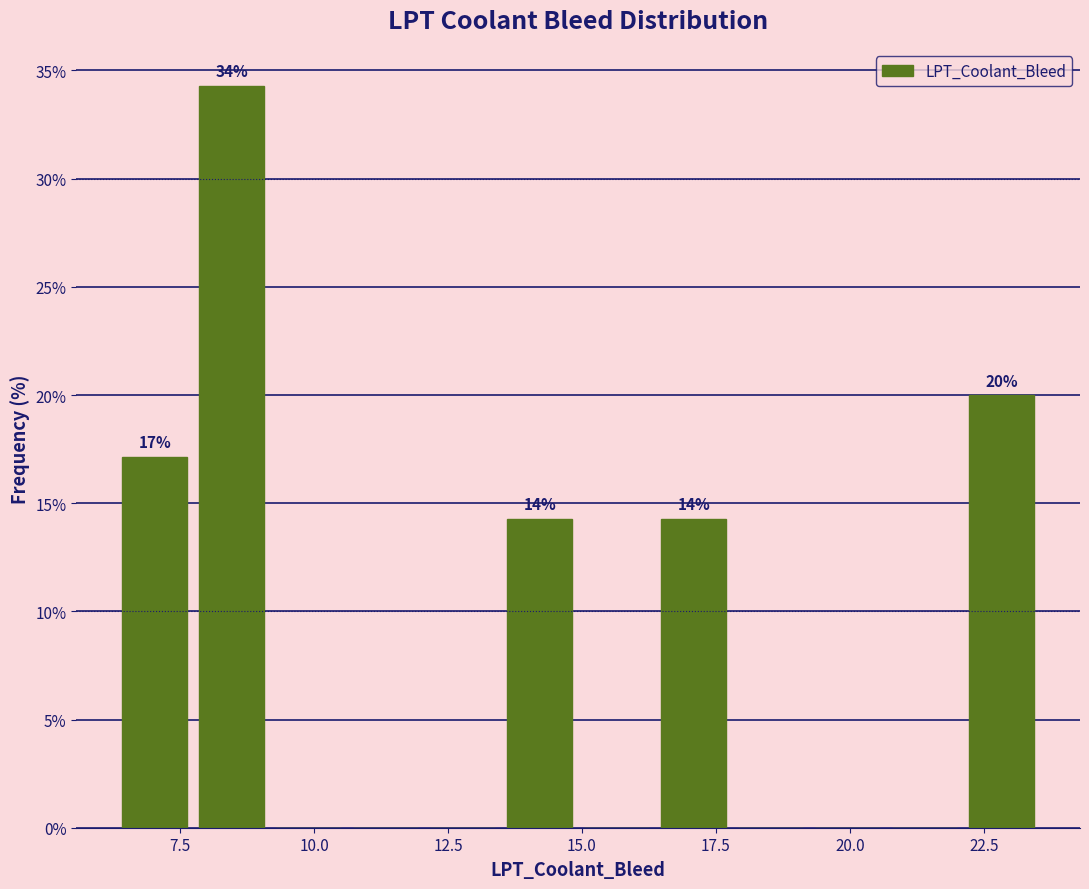

Read against the x-axis, roughly where is the centre of the tallest bar?

8.5